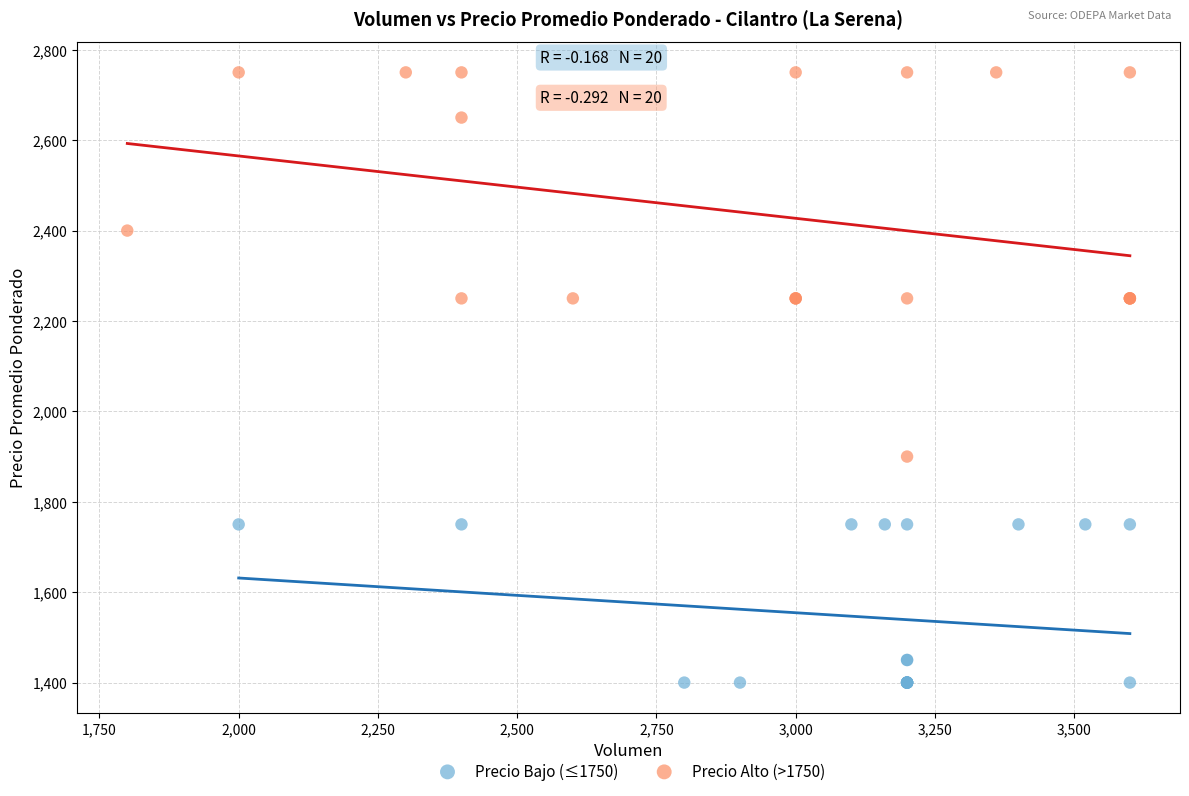

What are all the series names shown in the legend?

Precio Bajo (≤1750), Precio Alto (>1750)